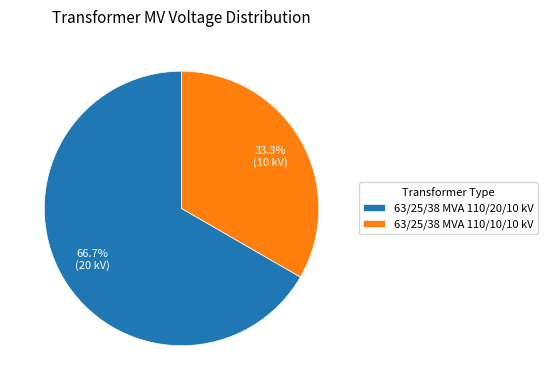

To the nearest percent, what portion does 63/25/38 MVA 110/20/10 kV represent?

67%